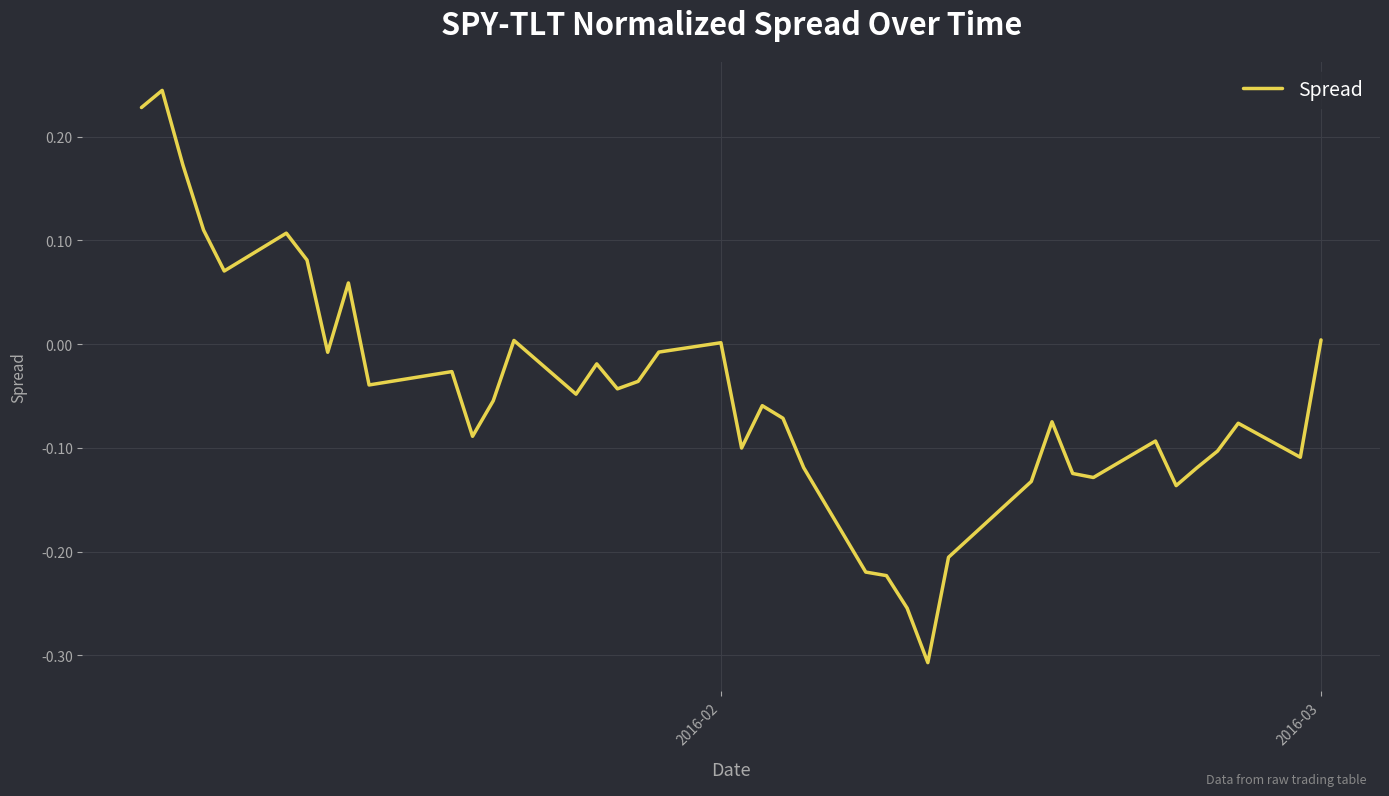

What is the difference between the maximum and minimum values?

0.6